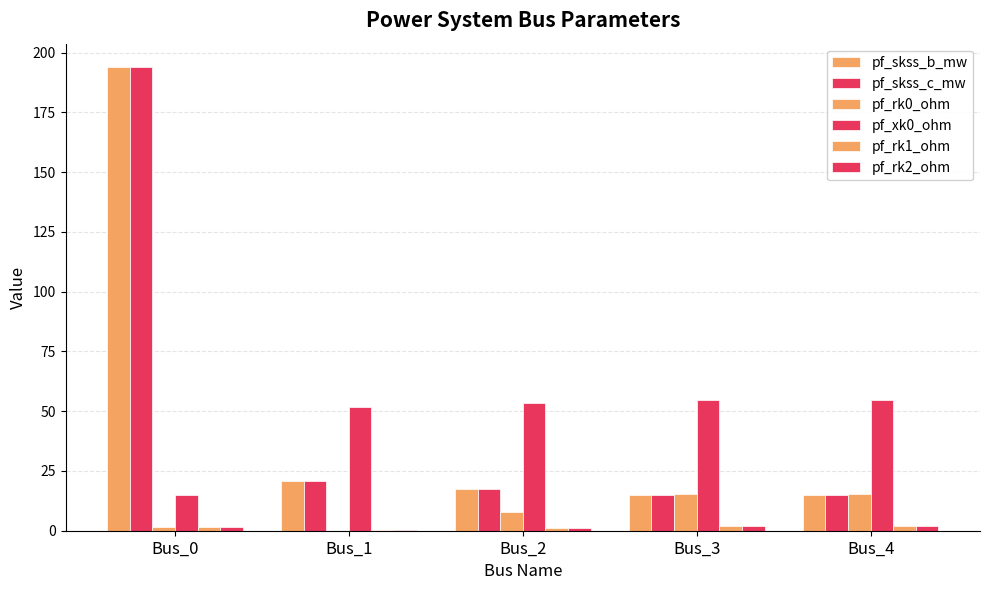

Rank the categories by pf_skss_b_mw value from highest to lowest.

Bus_0, Bus_1, Bus_2, Bus_4, Bus_3